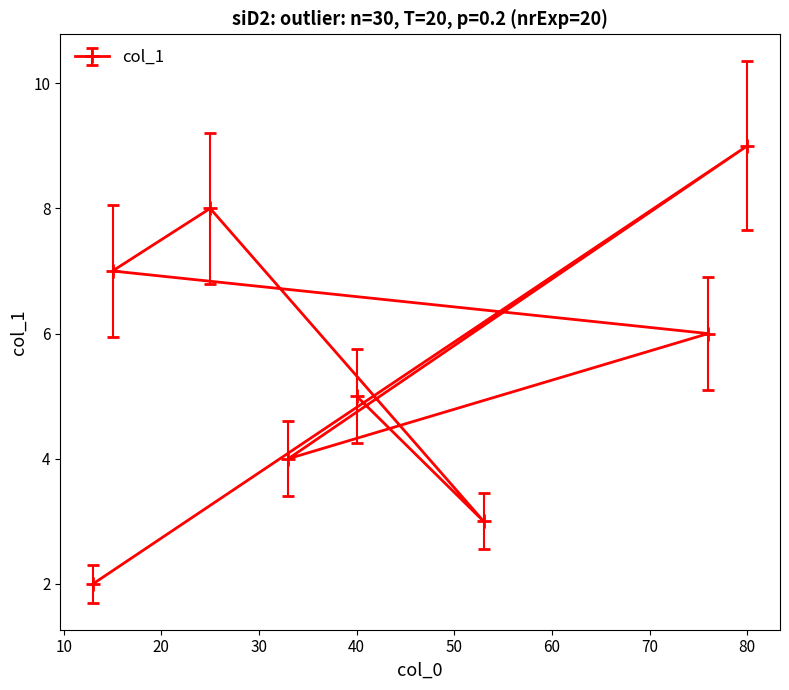

What is the label of the 3rd point from the left?

25